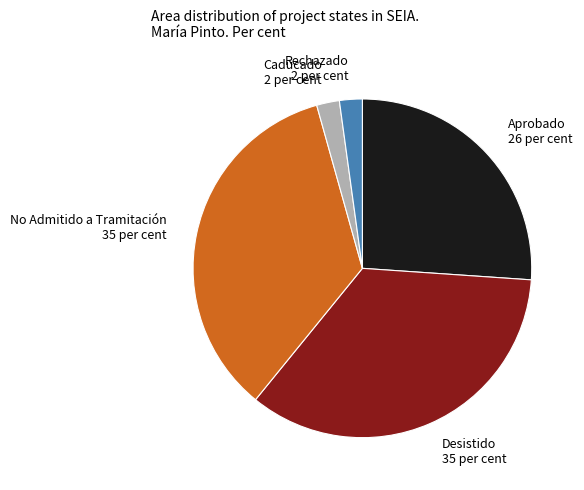

Do Aprobado and Caducado together represent more than half of the pie?

No